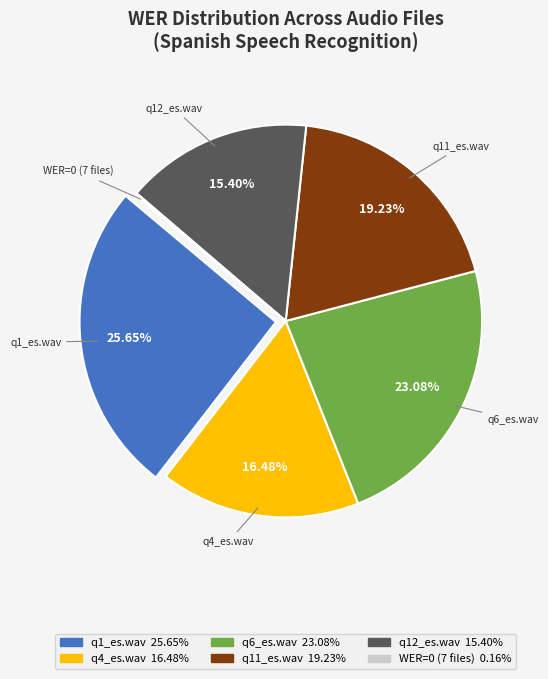

Does any single category account for the majority?

No